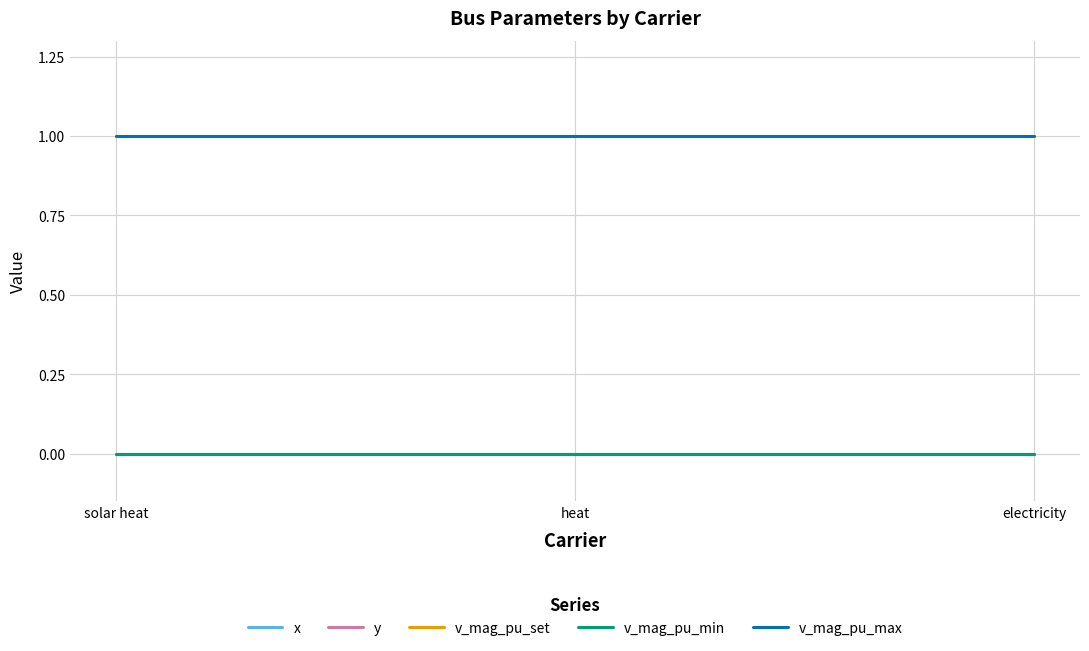

Does the chart display data point markers on the line(s)?

No